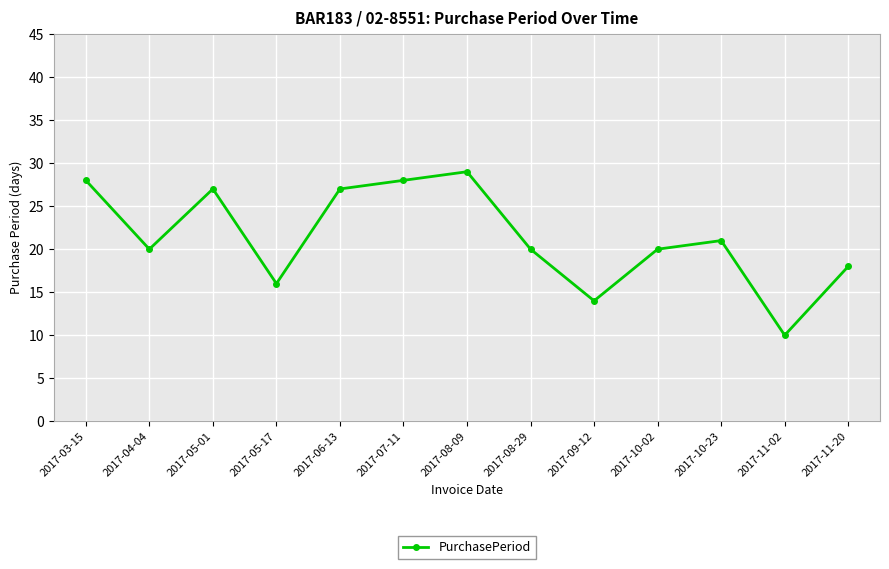

What is the difference between the second highest and second lowest values?

14